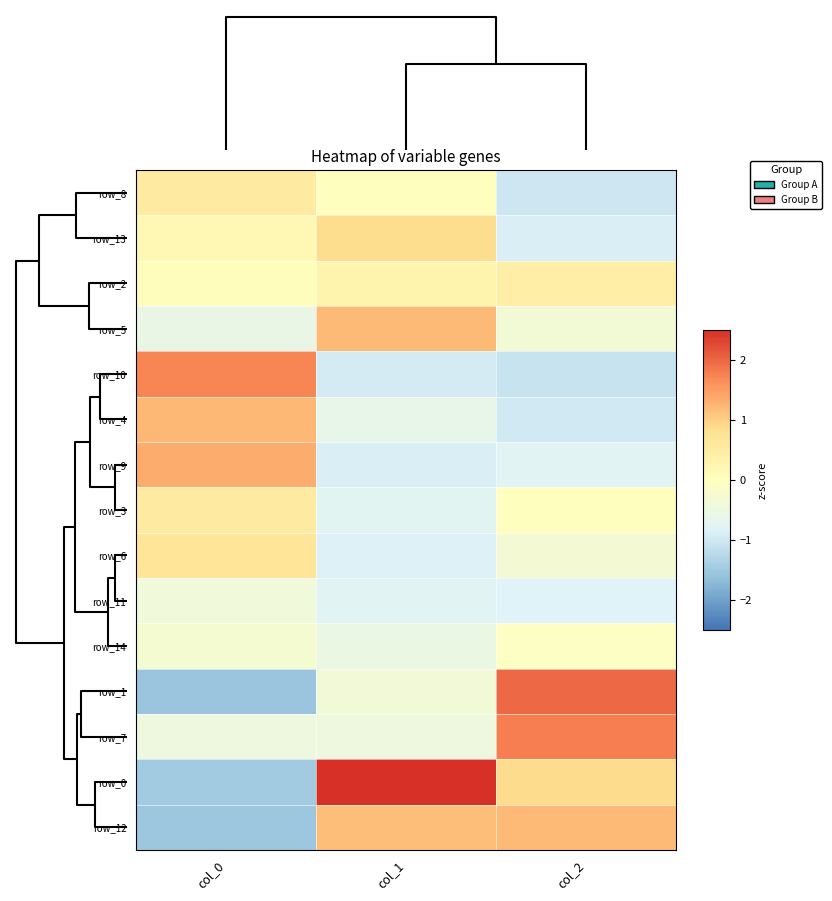

At which category is the sum across all series the highest?

col_0